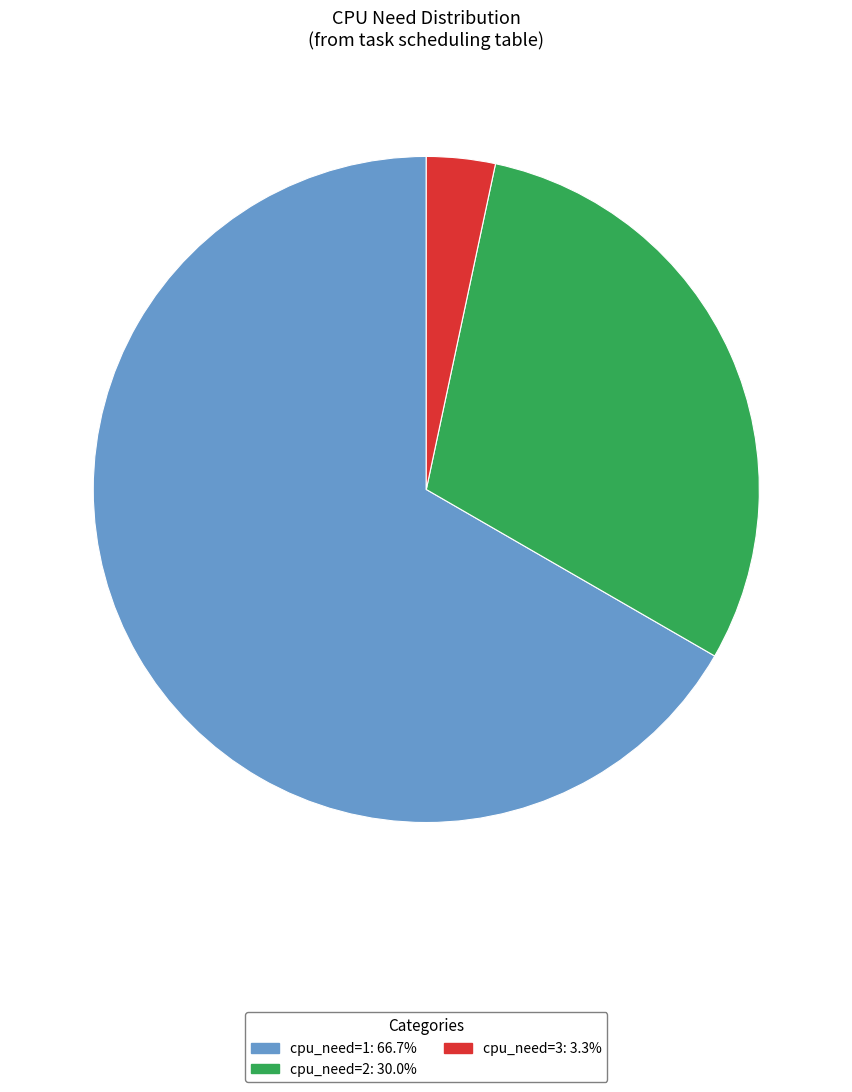

Is cpu_need=1 the majority of the pie?

Yes